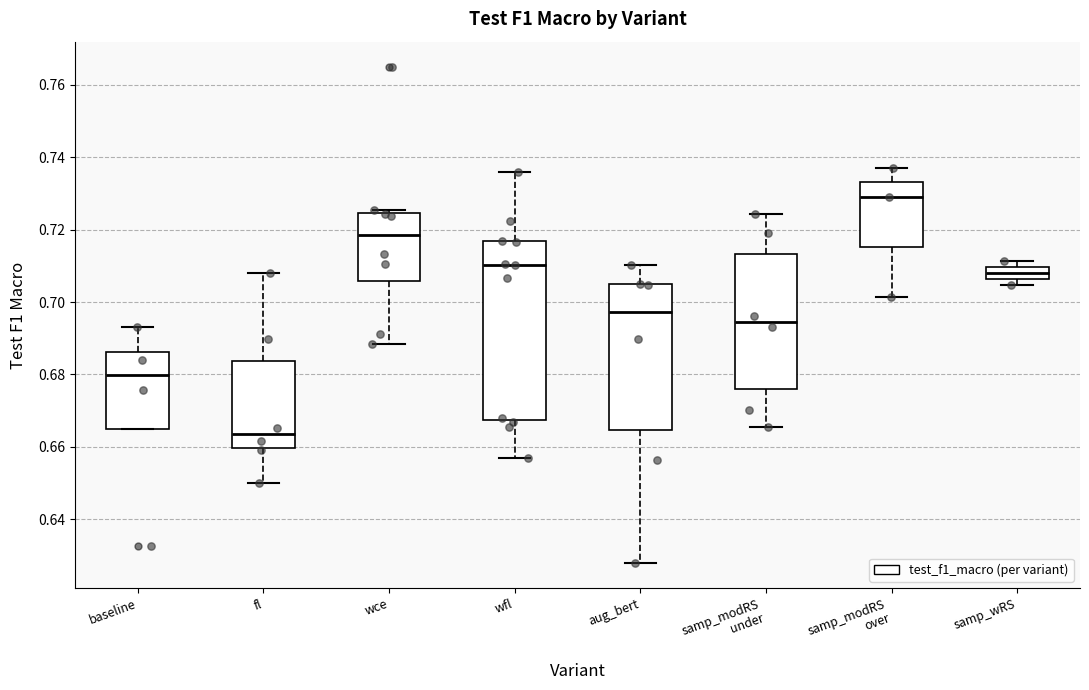

Which box has the lowest median line?

fl